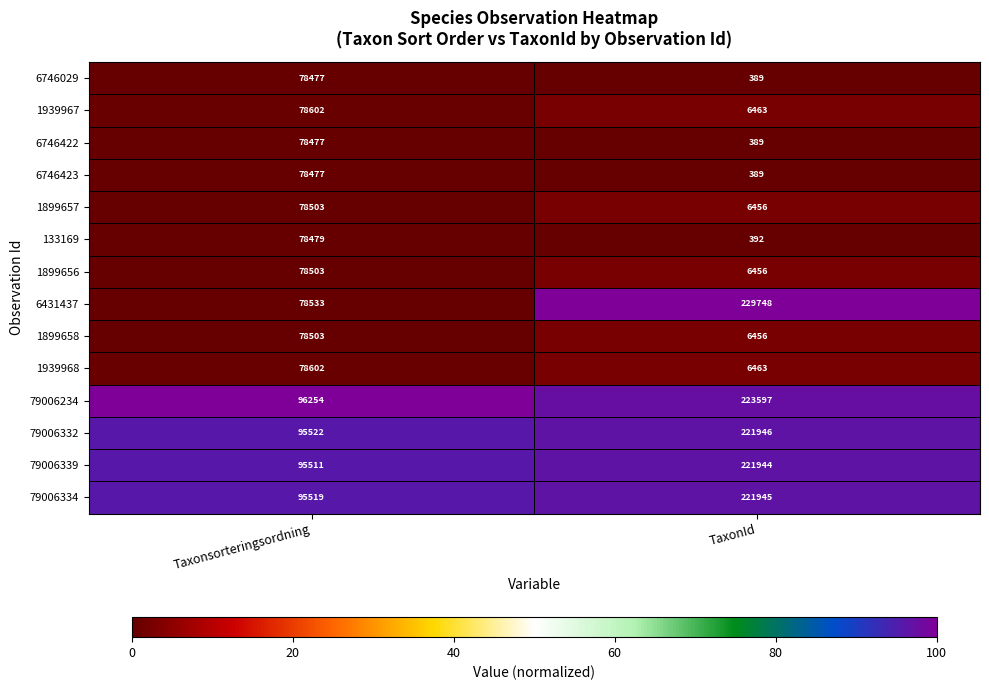

At which category is the sum across all series the highest?

Taxonsorteringsordning